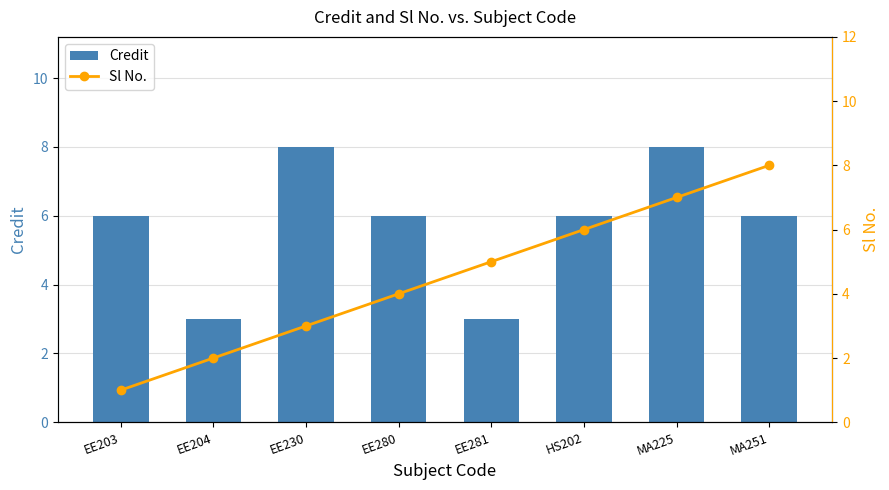

The value of Sl No. at EE280 is 7. True or false?

False